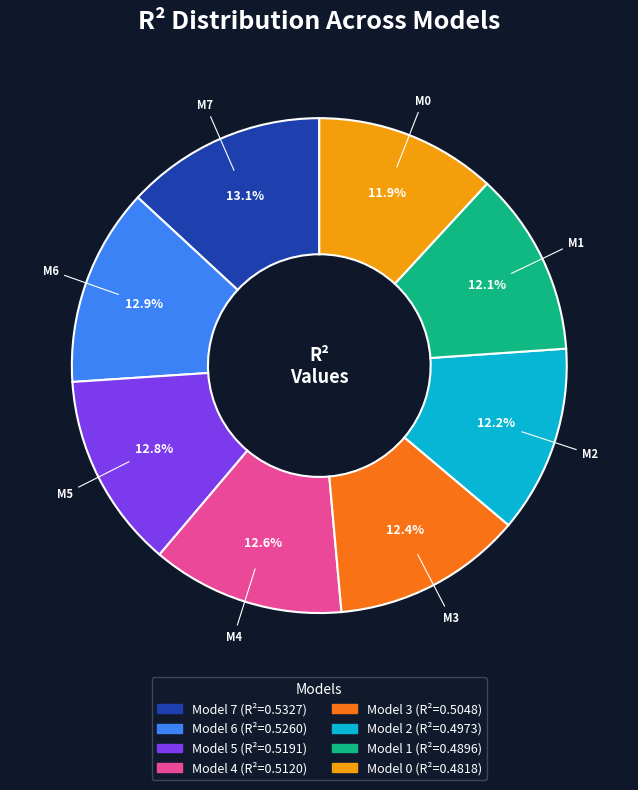

How many segments does this pie chart have?

8